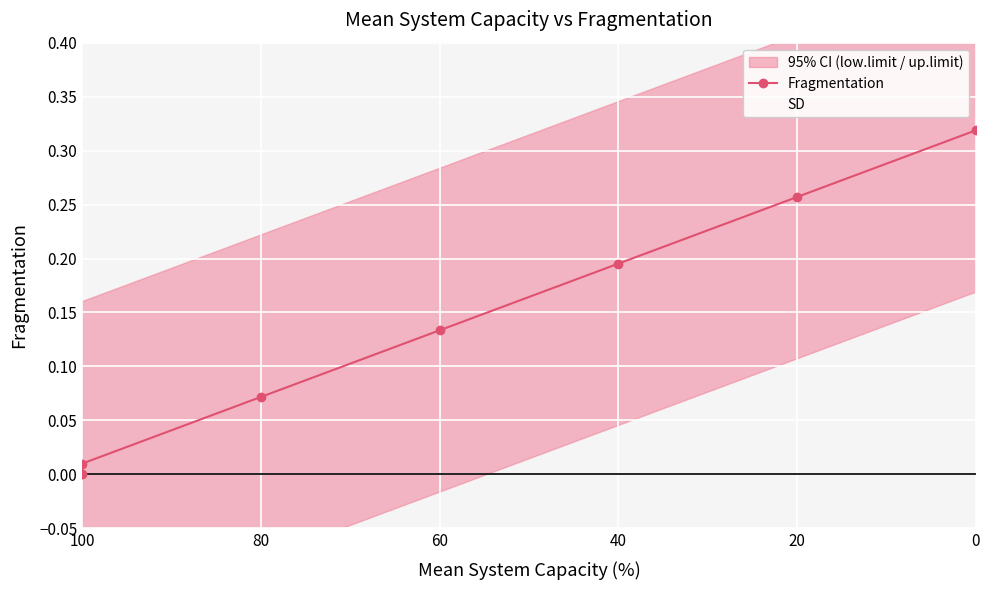

What is the total value across all series at 40?

0.2